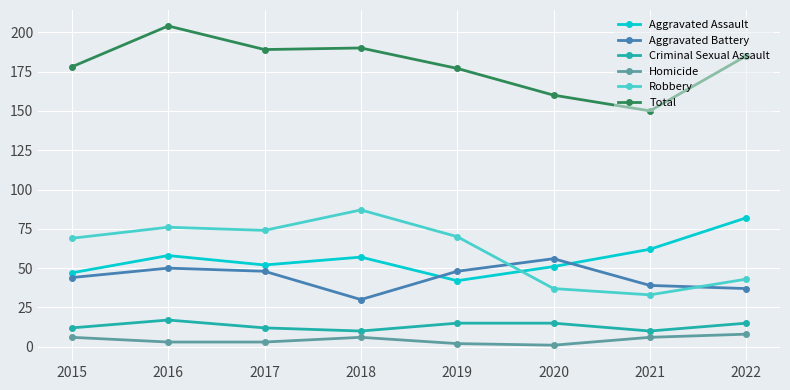

Rank the series at 2018 from lowest to highest value.

Homicide, Criminal Sexual Assault, Aggravated Battery, Aggravated Assault, Robbery, Total